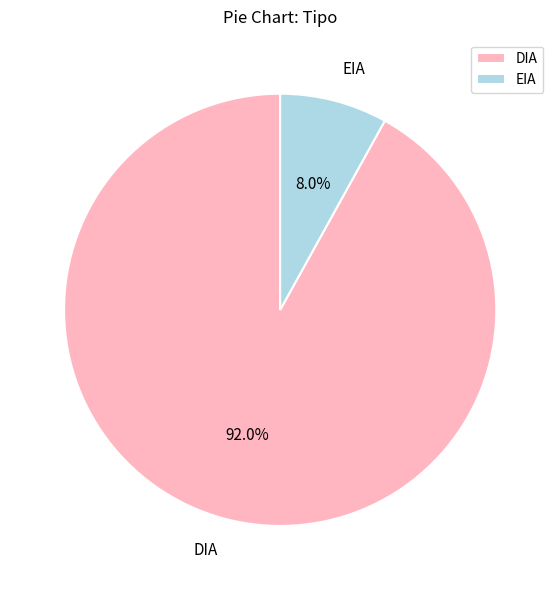

Which has a higher value, EIA or DIA?

DIA